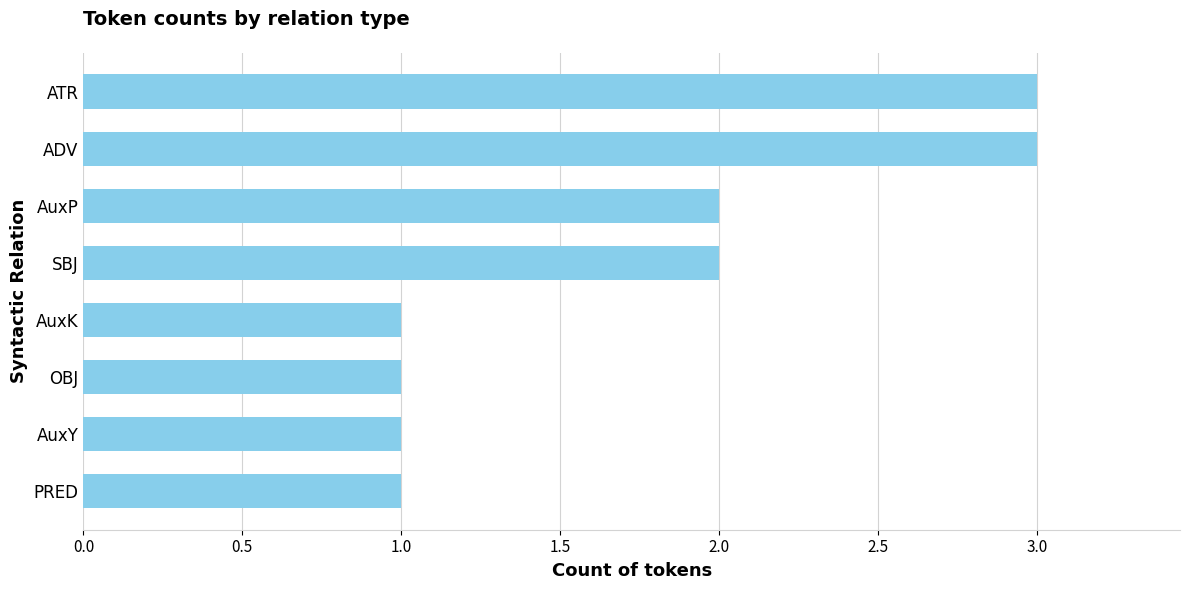

How many data points does each series have?

8